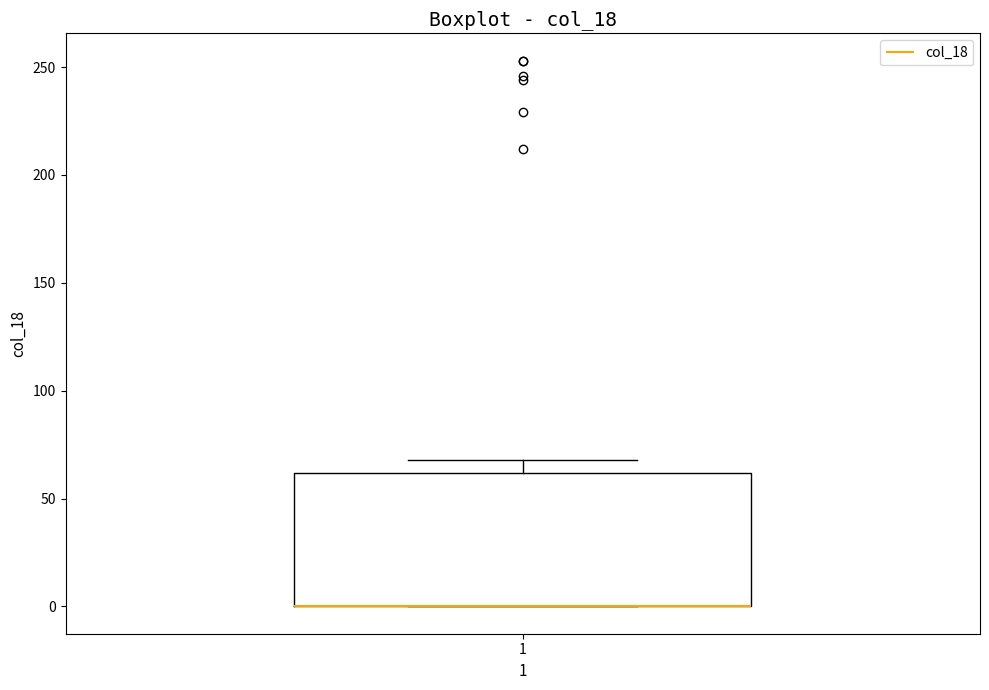

Read this box plot against the y-axis: the position of the median line, the range covered by the box, and the ends of both whiskers. The values are not printed on the chart, so give them approximately, as read against the axis.

median 0 (drawn on the box's lower edge), box 0 to 60, whiskers 0 to 70